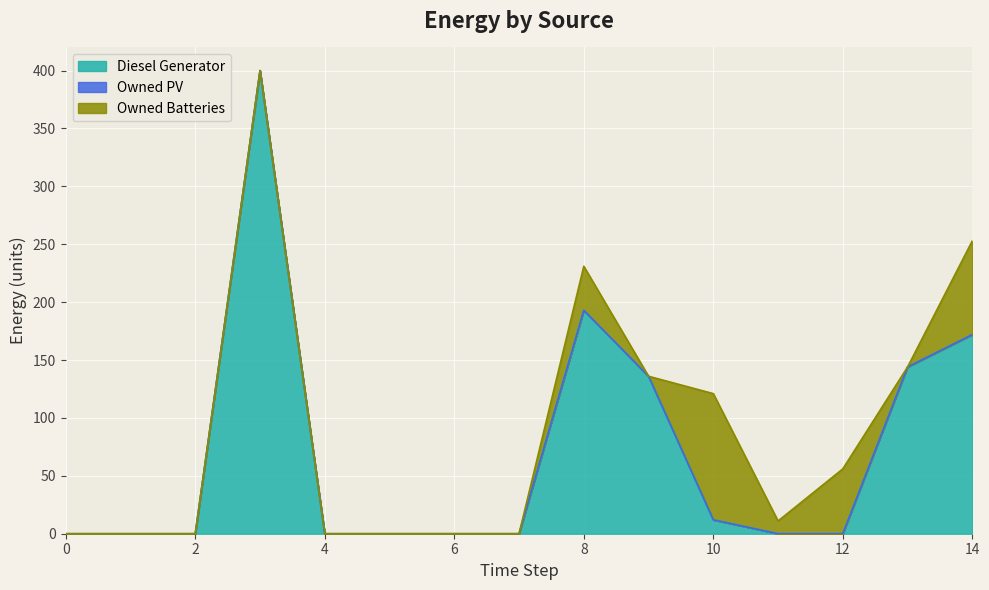

Reading left to right, transcribe all the data shown in this chart.

Diesel Generator: 0=0	1=0	2=0	3=400	4=0	5=0	6=0	7=0	8=193	9=136	10=12	11=0	12=0	13=144	14=172
Owned PV: 0=0	1=0	2=0	3=0	4=0	5=0	6=0	7=0	8=0	9=0	10=0	11=0	12=0	13=0	14=0
Owned Batteries: 0=0	1=0	2=0	3=0	4=0	5=0	6=0	7=0	8=38	9=0	10=109	11=11	12=56	13=0	14=81